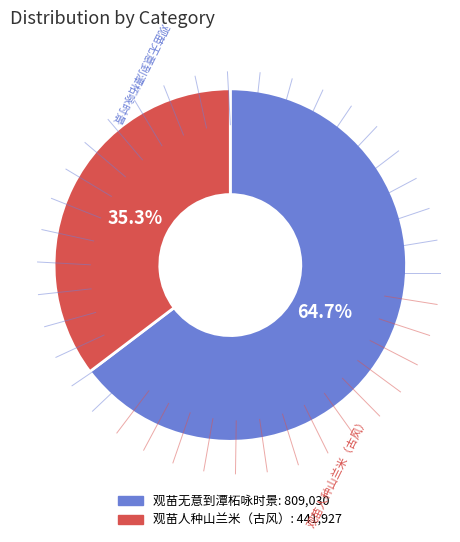

What percentage is the 观苗无意到潭柘咏时景 slice, to the nearest percent?

65%